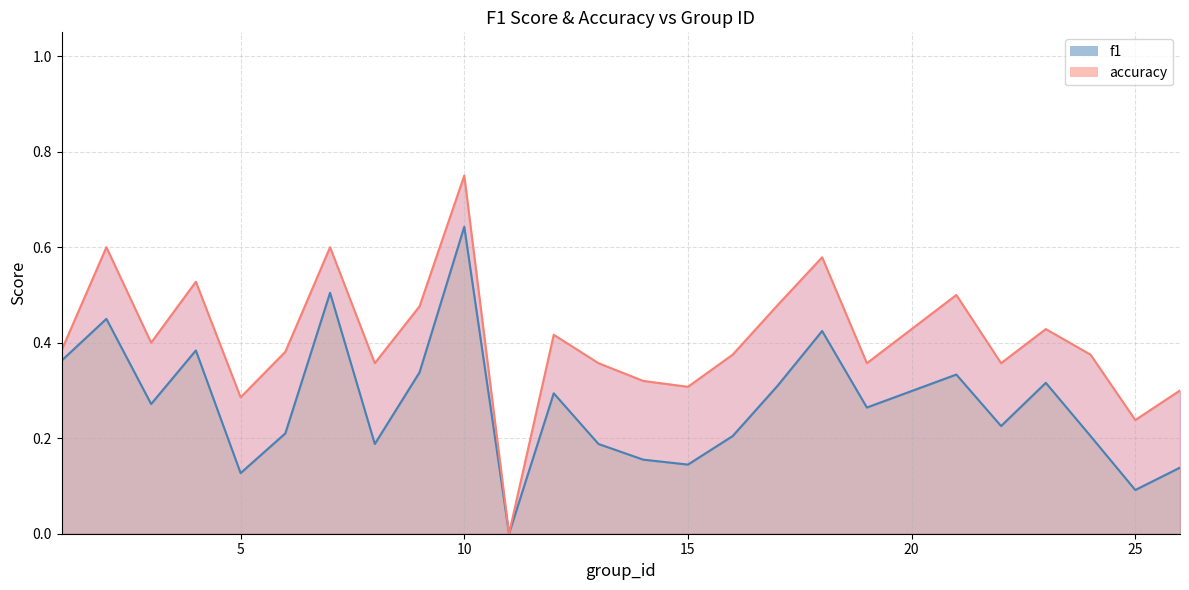

Reading left to right, list all the values displayed in this chart.

f1: 0.4	0.5	0.3	0.4	0.1	0.2	0.5	0.2	0.3	0.6	0.0	0.3	0.2	0.2	0.1	0.2	0.3	0.4	0.3	0.3	0.2	0.3	0.2	0.1	0.1
accuracy: 0.4	0.6	0.4	0.5	0.3	0.4	0.6	0.4	0.5	0.8	0.0	0.4	0.4	0.3	0.3	0.4	0.5	0.6	0.4	0.5	0.4	0.4	0.4	0.2	0.3